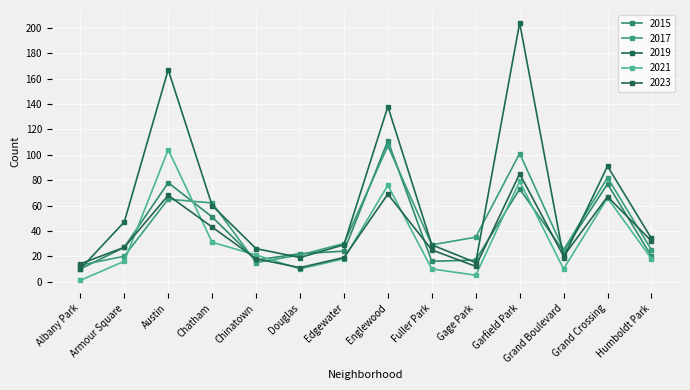

How many lines are shown in the chart?

5